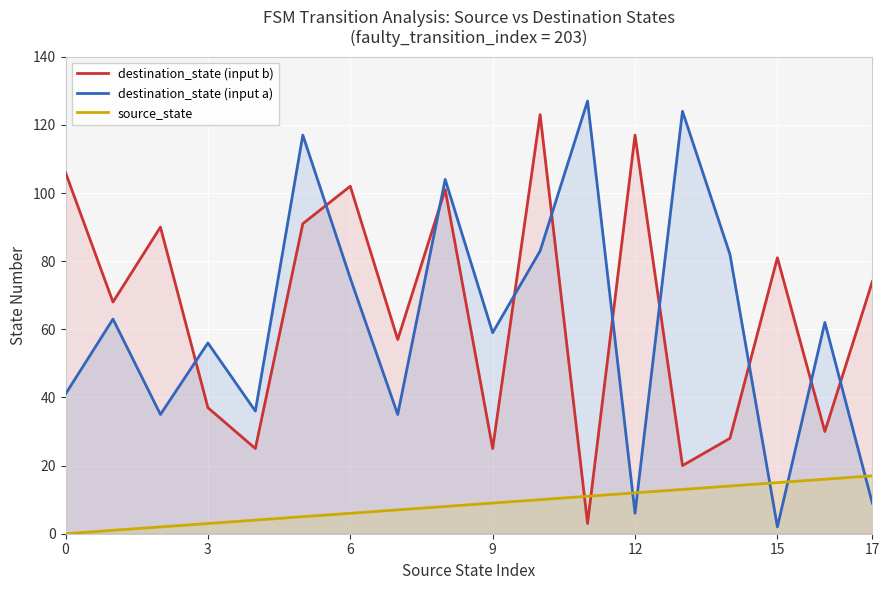

Which series has the largest total across all categories?

destination_state (input b)